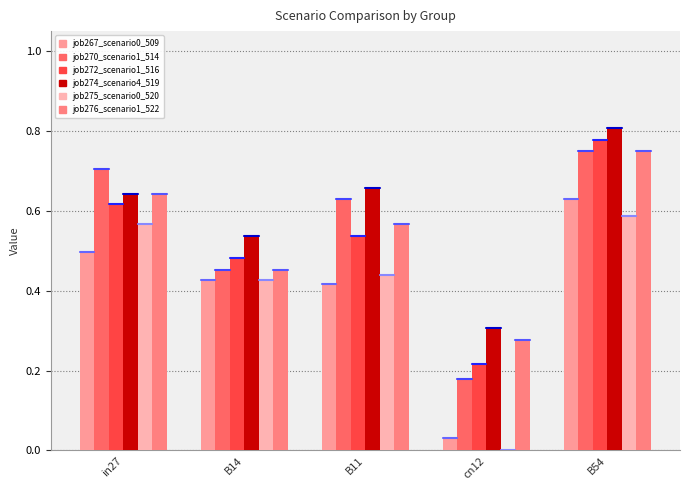

Does the chart contain stacked bars?

No